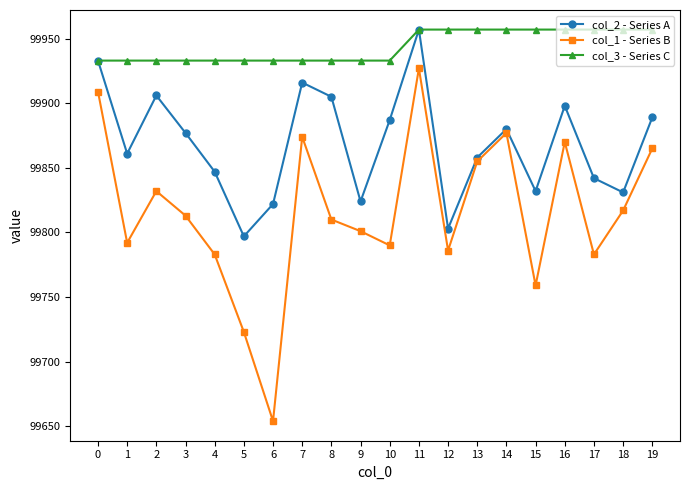

What is the sum of all col_1 - Series B values?

1996320